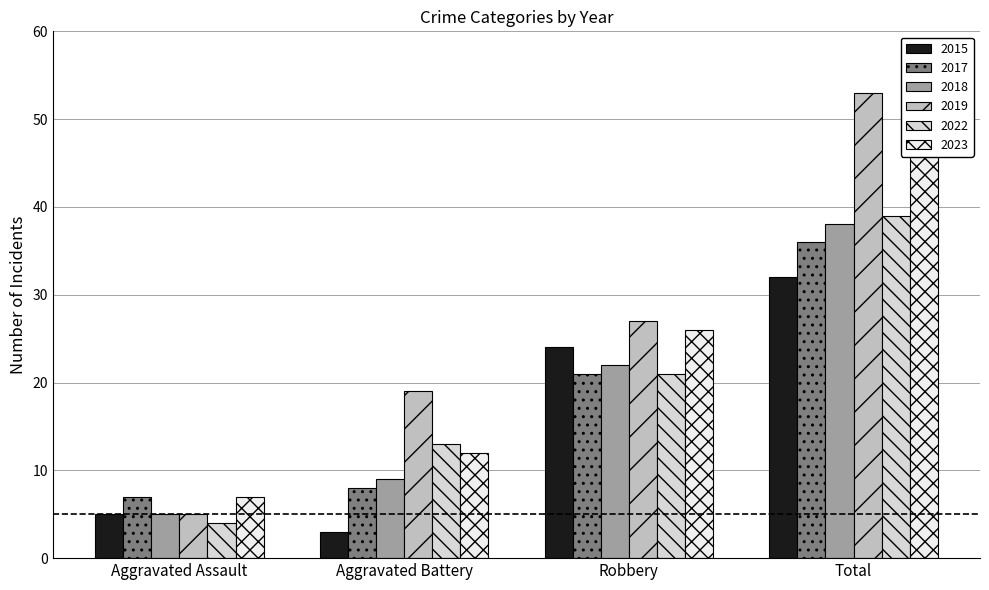

How many bars are there in each group?

6